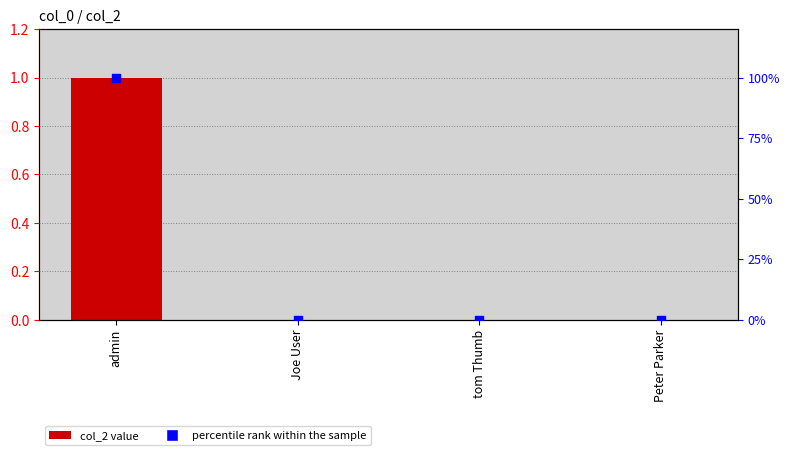

Is the value of col_2 at Joe User greater than the value of percentile rank within the sample at admin?

No